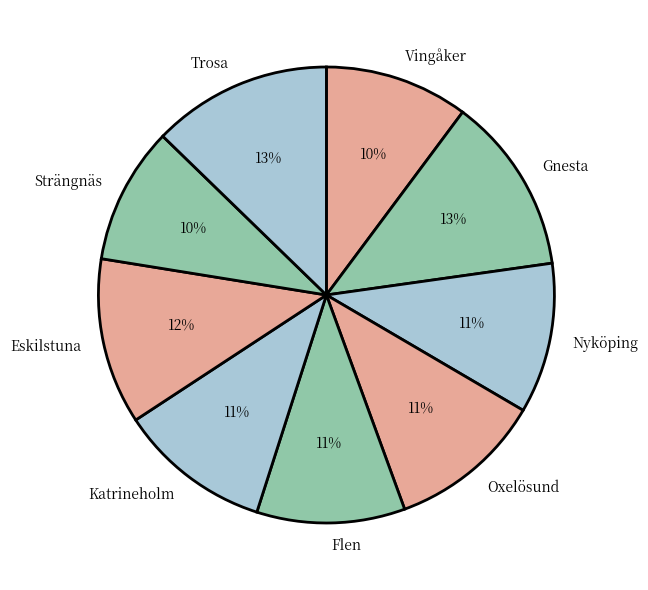

Do Katrineholm and Trosa together represent more than half of the pie?

No